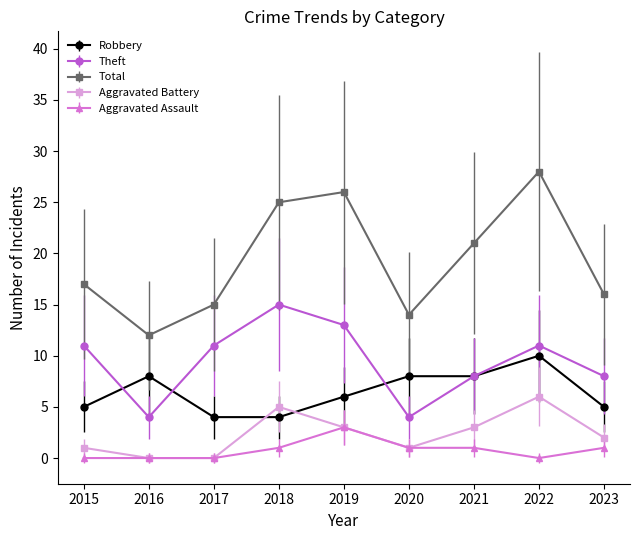

Does the chart have visible grid lines?

No